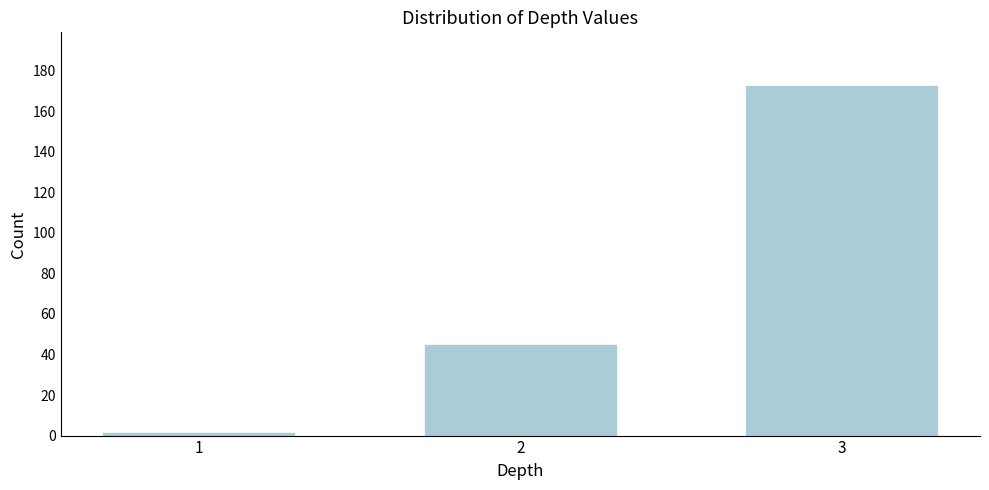

Reading left to right, what are all the values shown in this chart?

1=2	2=45	3=173